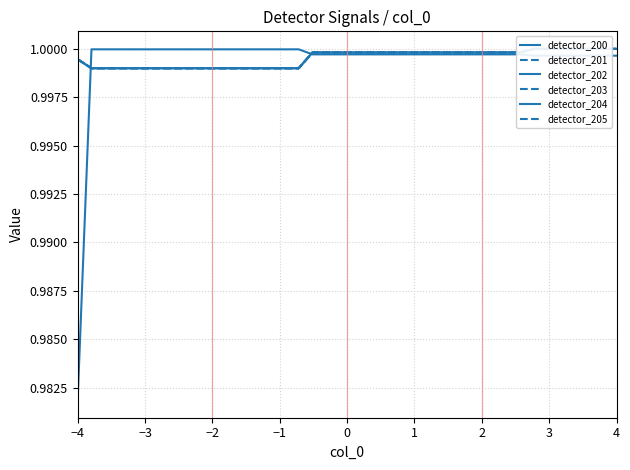

Is it true that detector_204 equals 0.5 at 25?

False